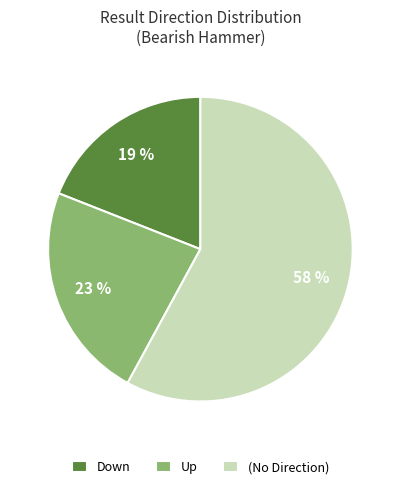

What is the ratio of the value at Up to the value at (No Direction)?

0.4